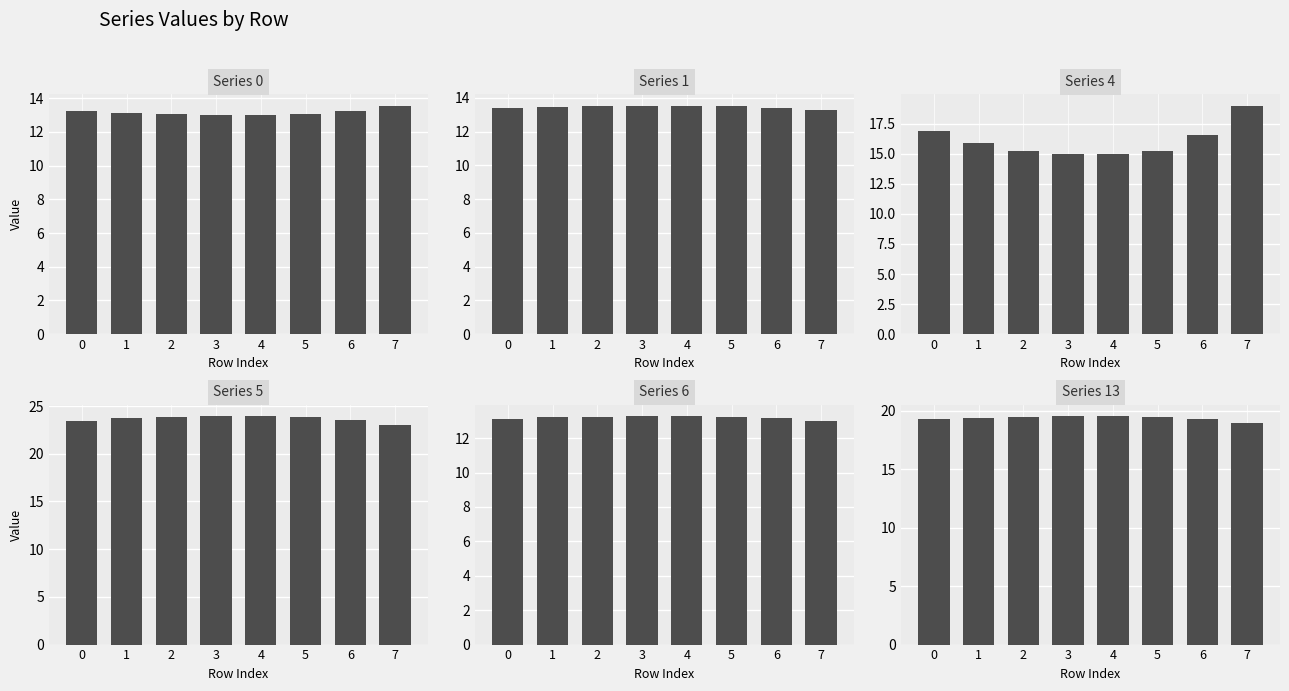

Read the Series 13 value at 6.

19.3